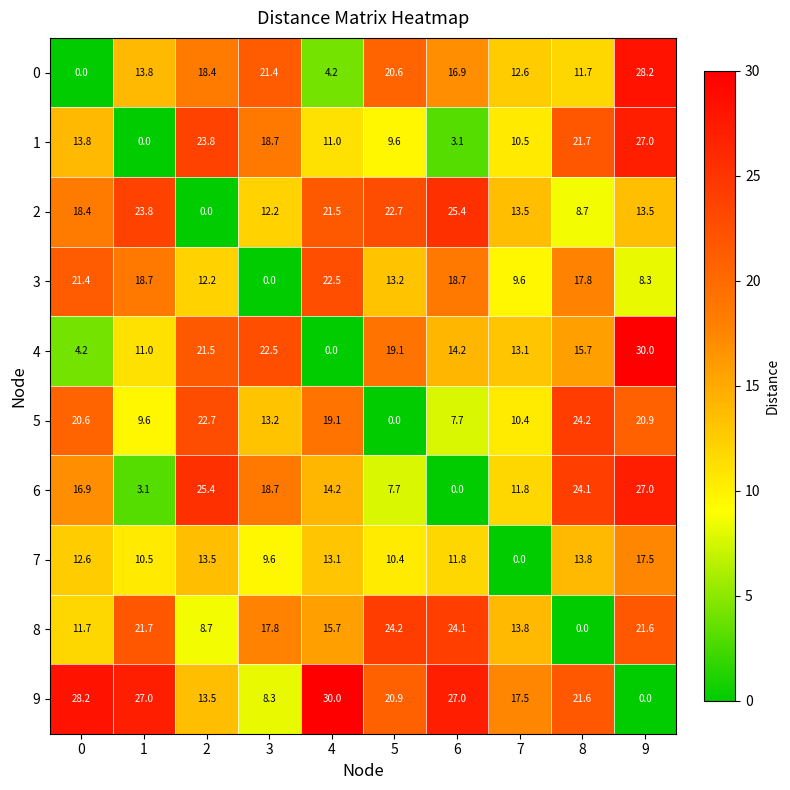

Which series has the largest total across all categories?

9